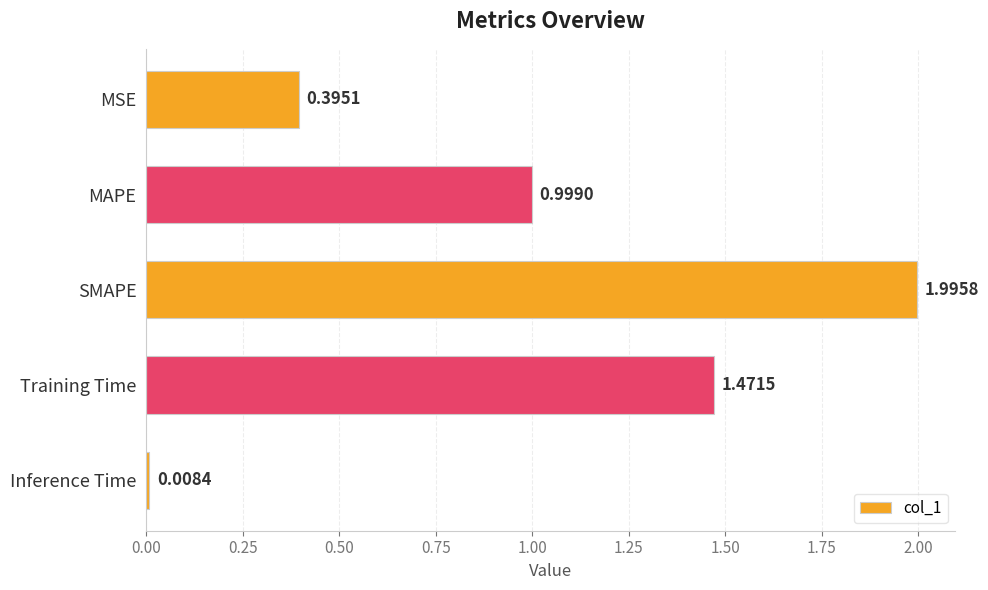

What is the label of the 3rd bar from the bottom?

SMAPE